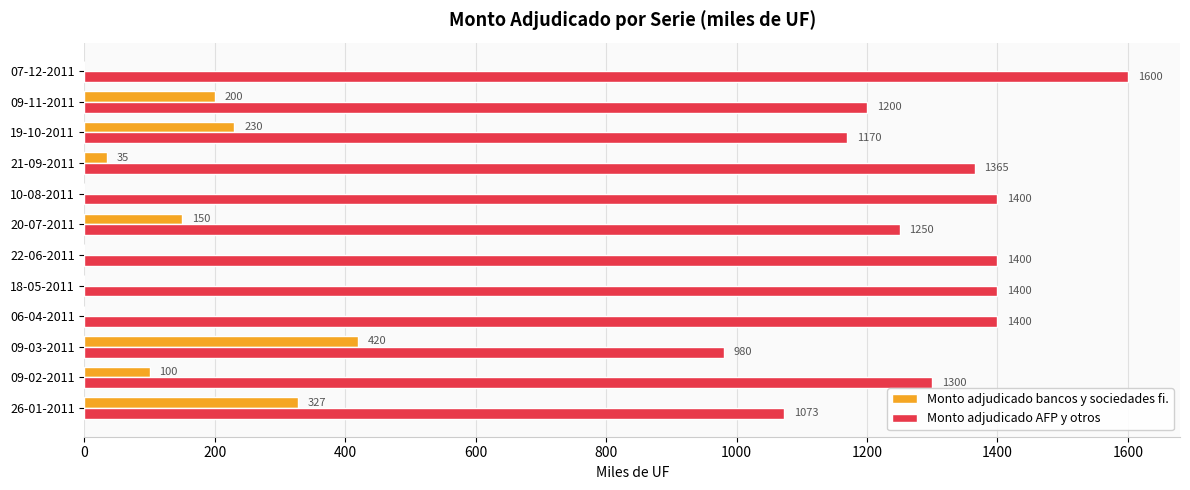

Which label corresponds to the largest value in the chart?

07-12-2011